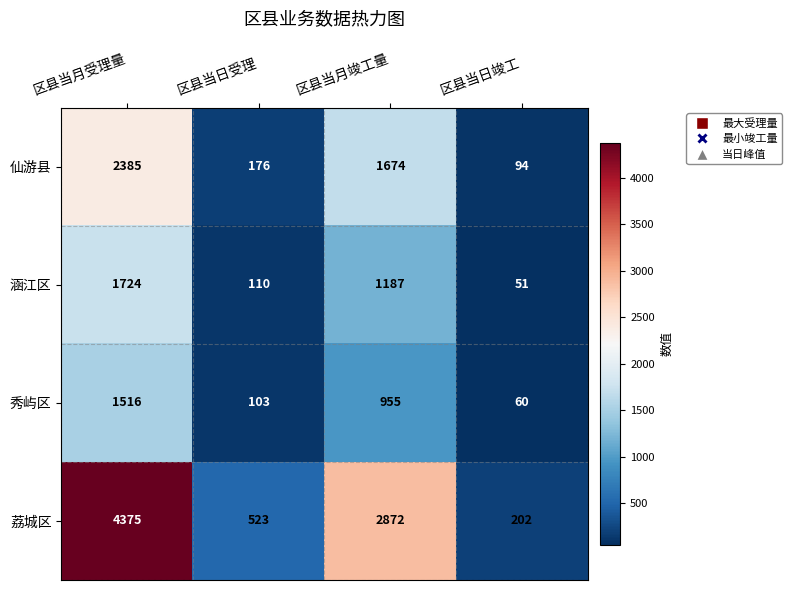

What is the average value of the 荔城区 series?

1993